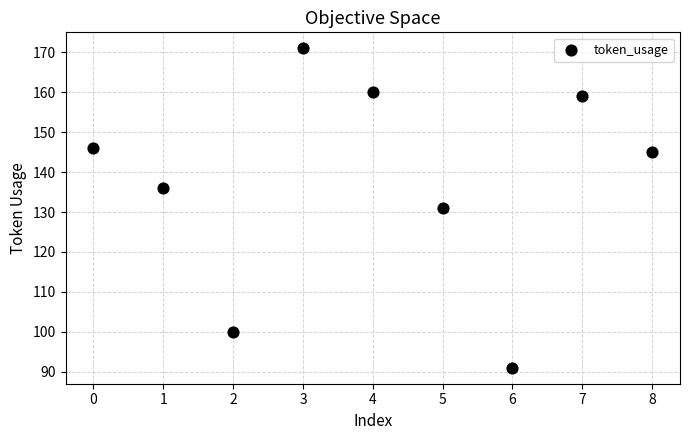

What is the average Y value?

138